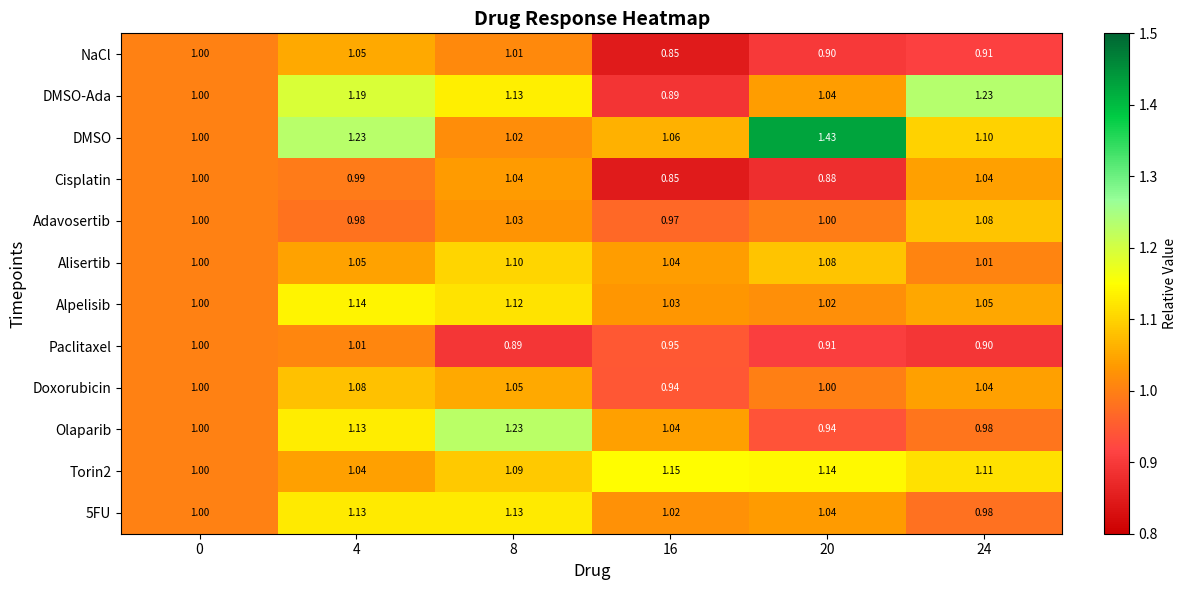

Is the value of Olaparib at 8 greater than the value of DMSO-Ada at 16?

Yes